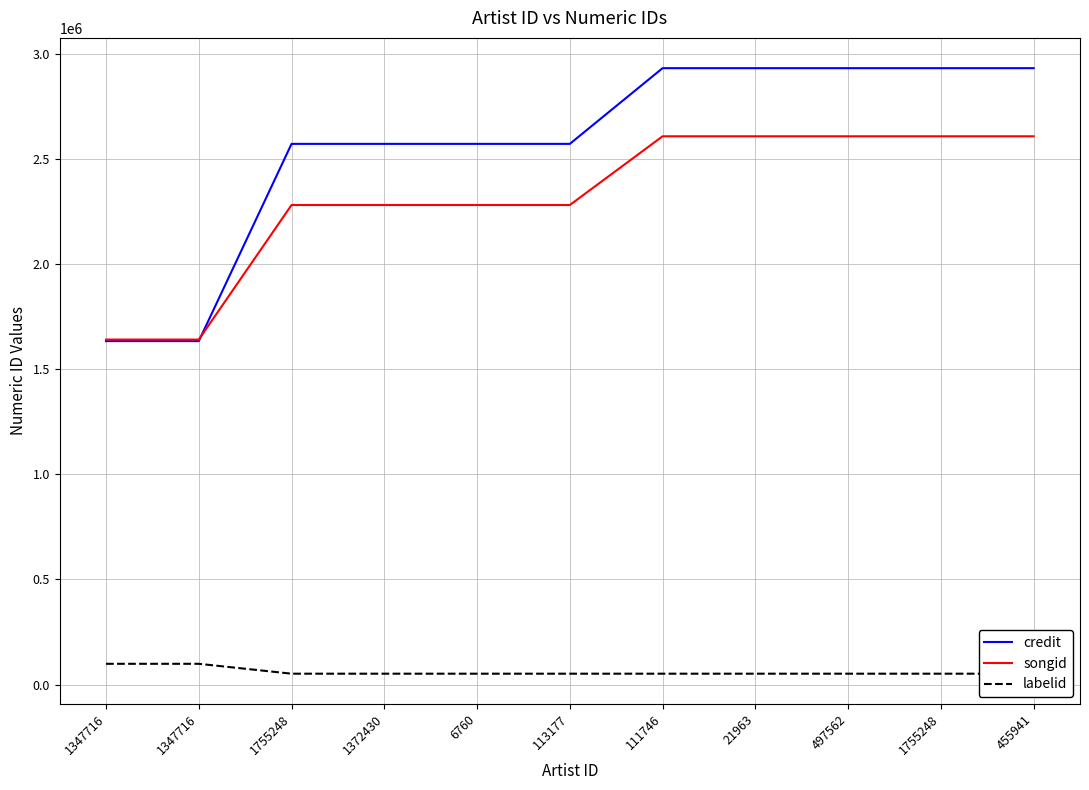

Reading right to left, transcribe all the data shown in this chart.

credit: 455941=2930711	1755248=2930711	497562=2930711	21963=2930711	111746=2930711	113177=2570734	6760=2570734	1372430=2570734	1755248=2570734	1347716=1632866	1347716=1632866
songid: 455941=2606749	1755248=2606749	497562=2606749	21963=2606749	111746=2606749	113177=2279975	6760=2279975	1372430=2279975	1755248=2279975	1347716=1640212	1347716=1640212
labelid: 455941=51419	1755248=51419	497562=51419	21963=51419	111746=51419	113177=51419	6760=51419	1372430=51419	1755248=51419	1347716=98444	1347716=98444